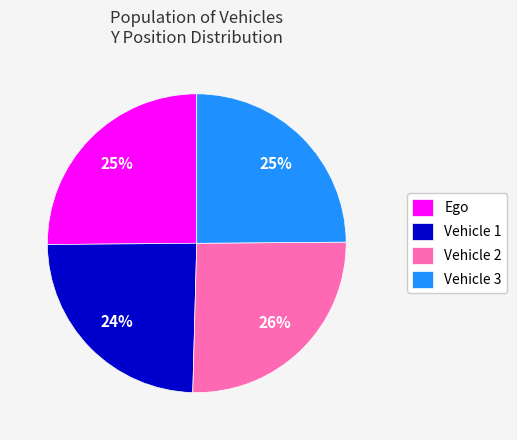

To the nearest percent, what is the average slice percentage?

25%